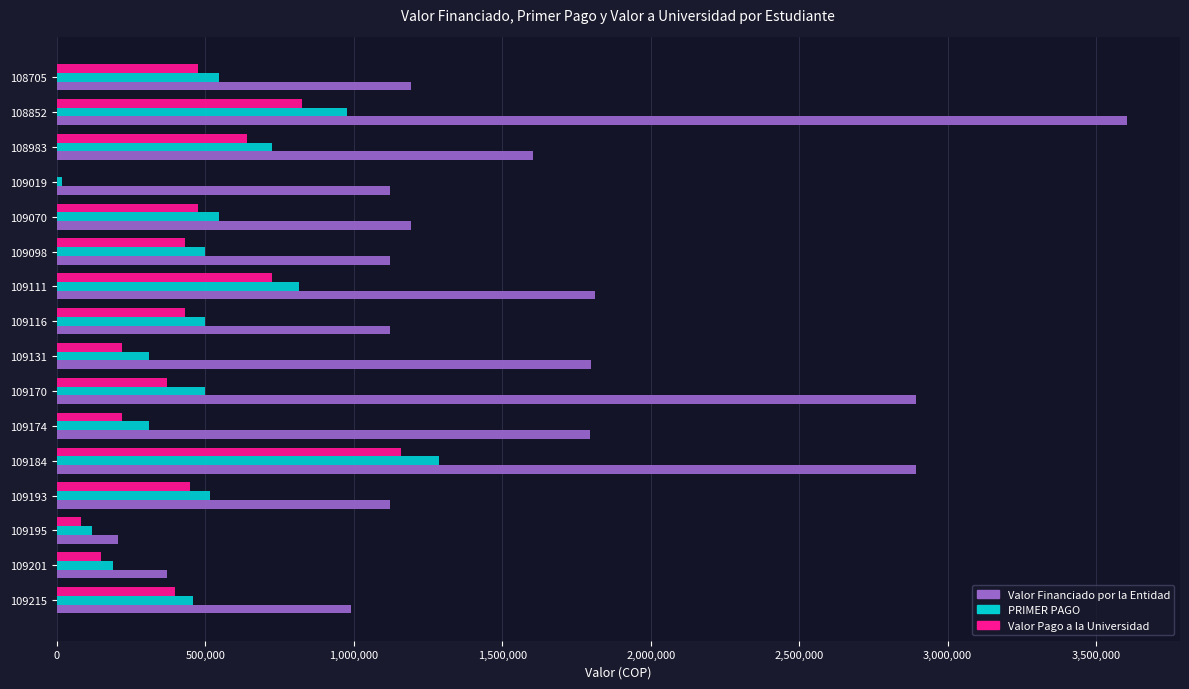

The value of Valor Pago a la Universidad at 109131 is 81649. True or false?

False